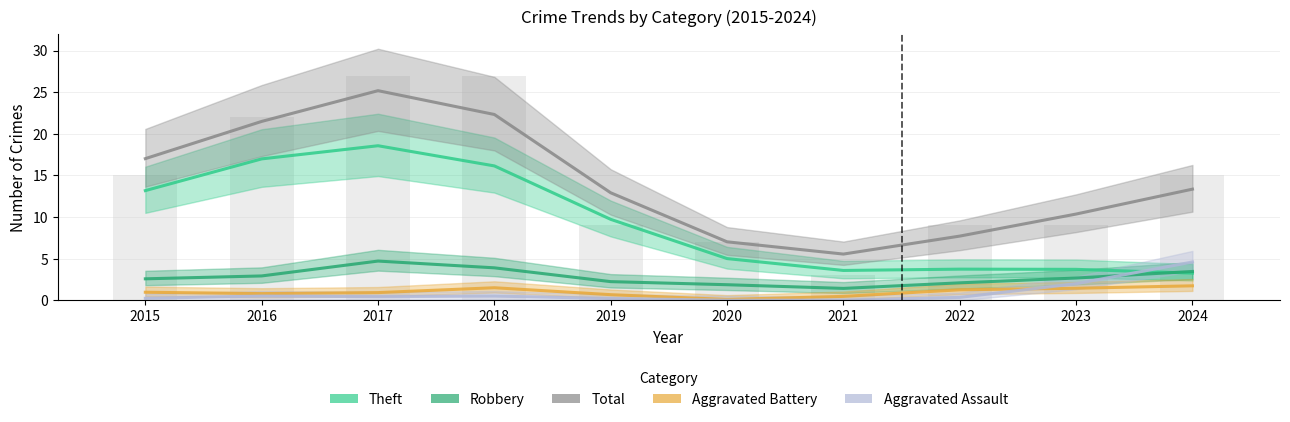

What is the average value of the Theft series?

9.4